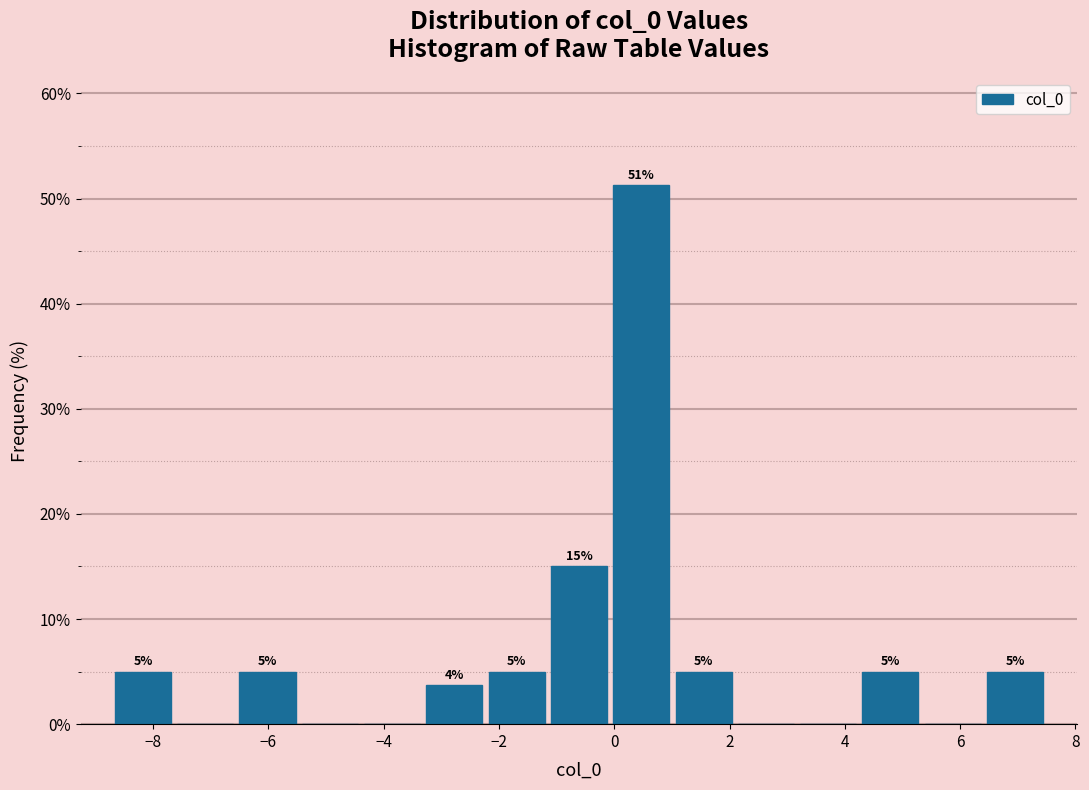

Over which range of the x-axis is the bar tallest?

0.0 to 1.0